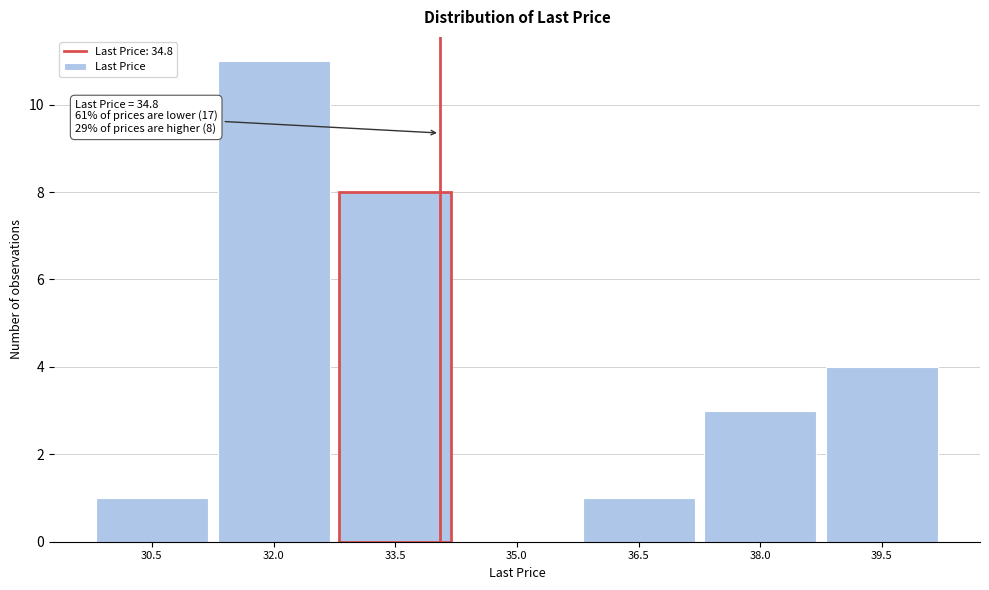

Reading left to right, extract all data points from this chart.

30.5=1	32.0=11	33.5=8	35.0=0	36.5=1	38.0=3	39.5=4